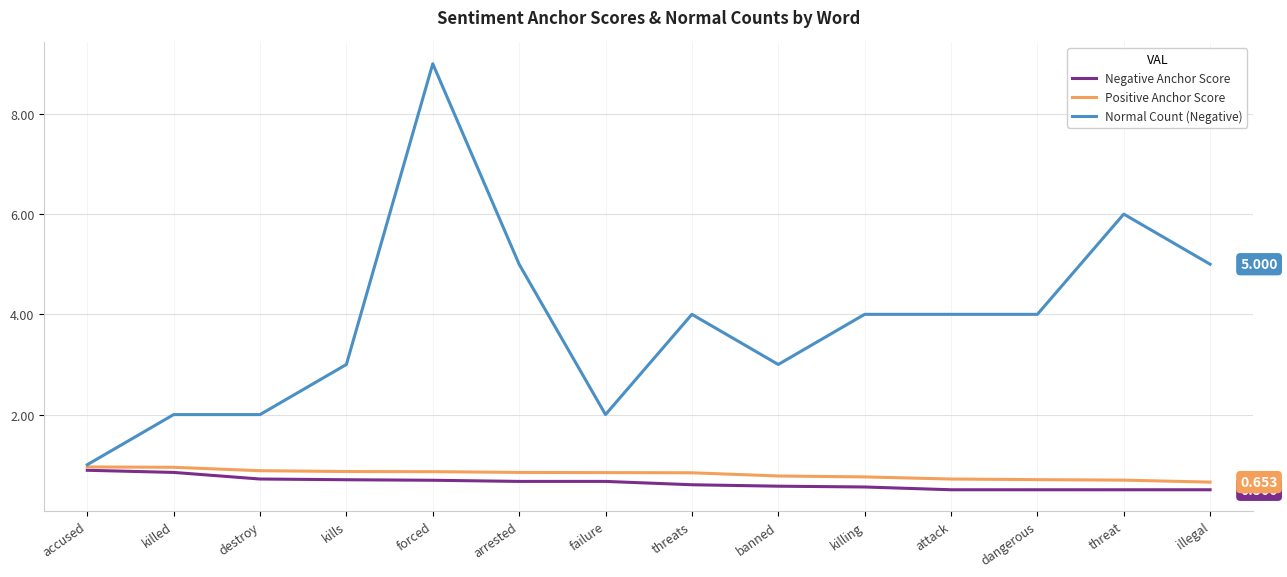

How many lines are shown in the chart?

3